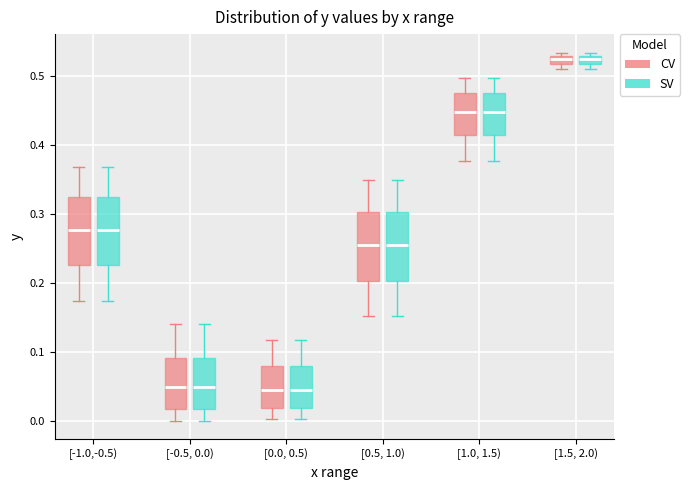

Where is the upper edge of the box for [0.5, 1.0) (CV) on the y-axis? The values are not printed on the chart, so give them approximately, as read against the axis.

0.30